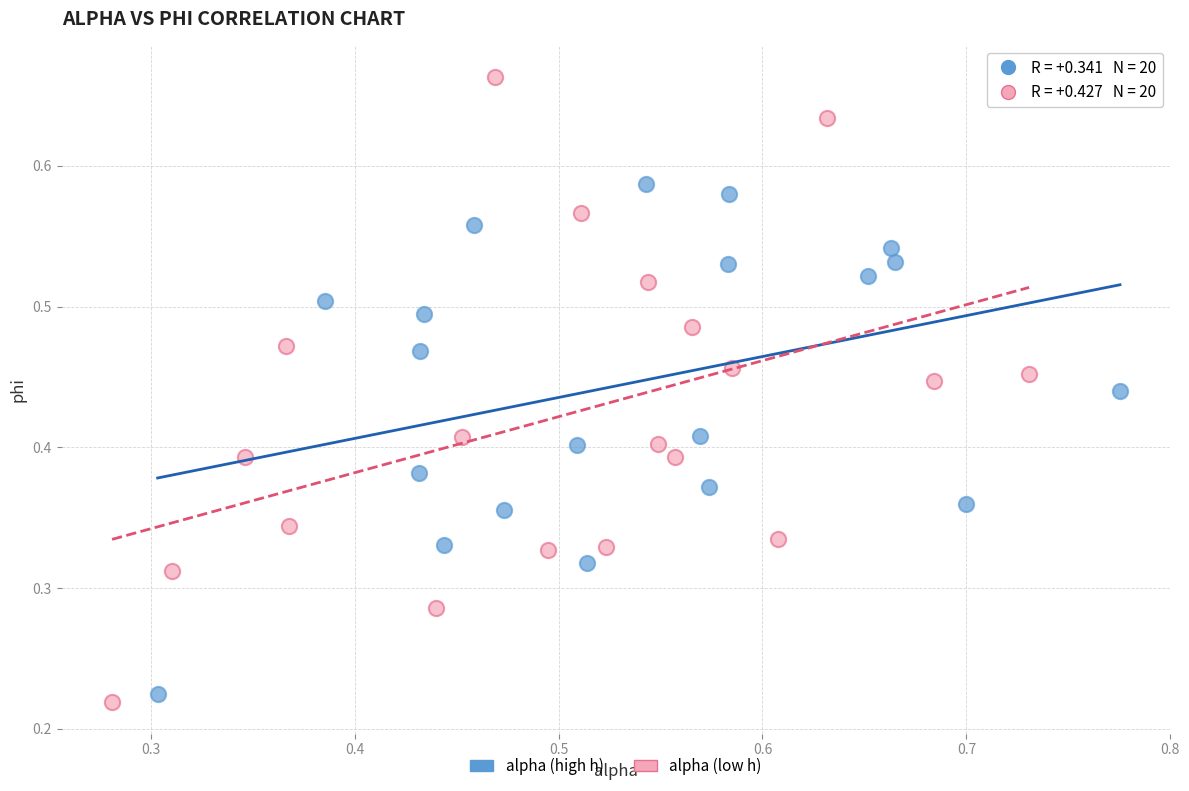

Which series reaches the maximum Y coordinate?

alpha (low h)